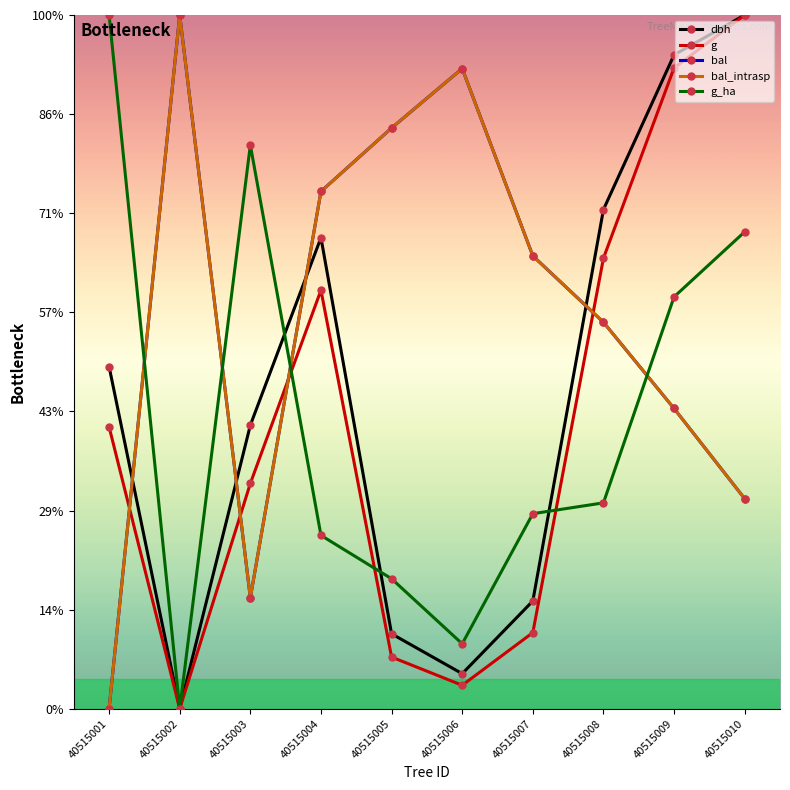

Reading left to right, list all the values displayed in this chart.

dbh: 345.3	0.0	286.1	475.3	75.7	35.5	108.8	503.7	659.8	700.0
g: 284.5	0.0	227.4	422.3	52.2	23.8	76.9	454.6	646.6	700.0
bal: 0.0	700.0	112.0	522.0	586.0	646.0	457.0	390.0	303.0	212.0
bal_intrasp: 0.0	700.0	112.0	522.0	586.0	646.0	457.0	390.0	303.0	212.0
g_ha: 700.0	0.0	568.7	175.0	131.2	65.6	196.9	207.8	415.6	481.2